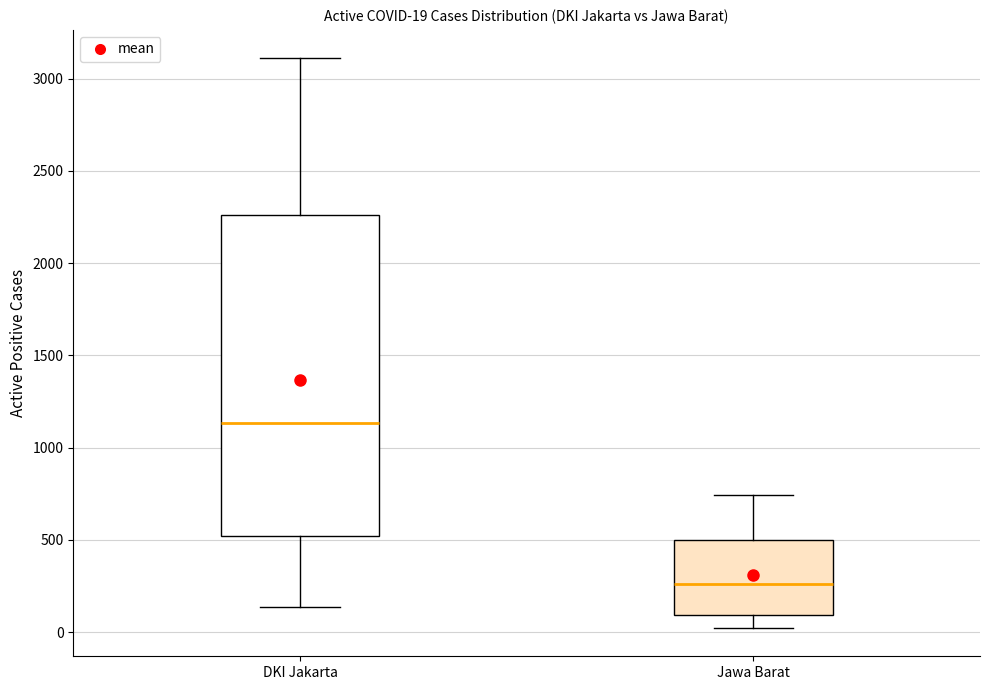

Which box has the highest median line?

DKI Jakarta